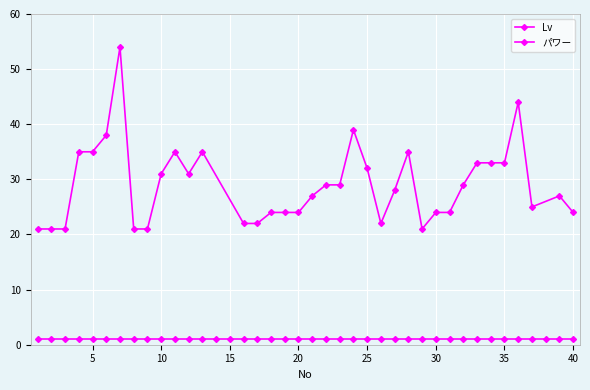

Reading right to left, transcribe all the data shown in this chart.

Lv: 1	1	1	1	1	1	1	1	1	1	1	1	1	1	1	1	1	1	1	1	1	1	1	1	1	1	1	1	1	1	1	1	1	1	1	1	1	1	1	1
パワー: 24	27	0	25	44	33	33	33	29	24	24	21	35	28	22	32	39	29	29	27	24	24	24	22	22	0	0	35	31	35	31	21	21	54	38	35	35	21	21	21